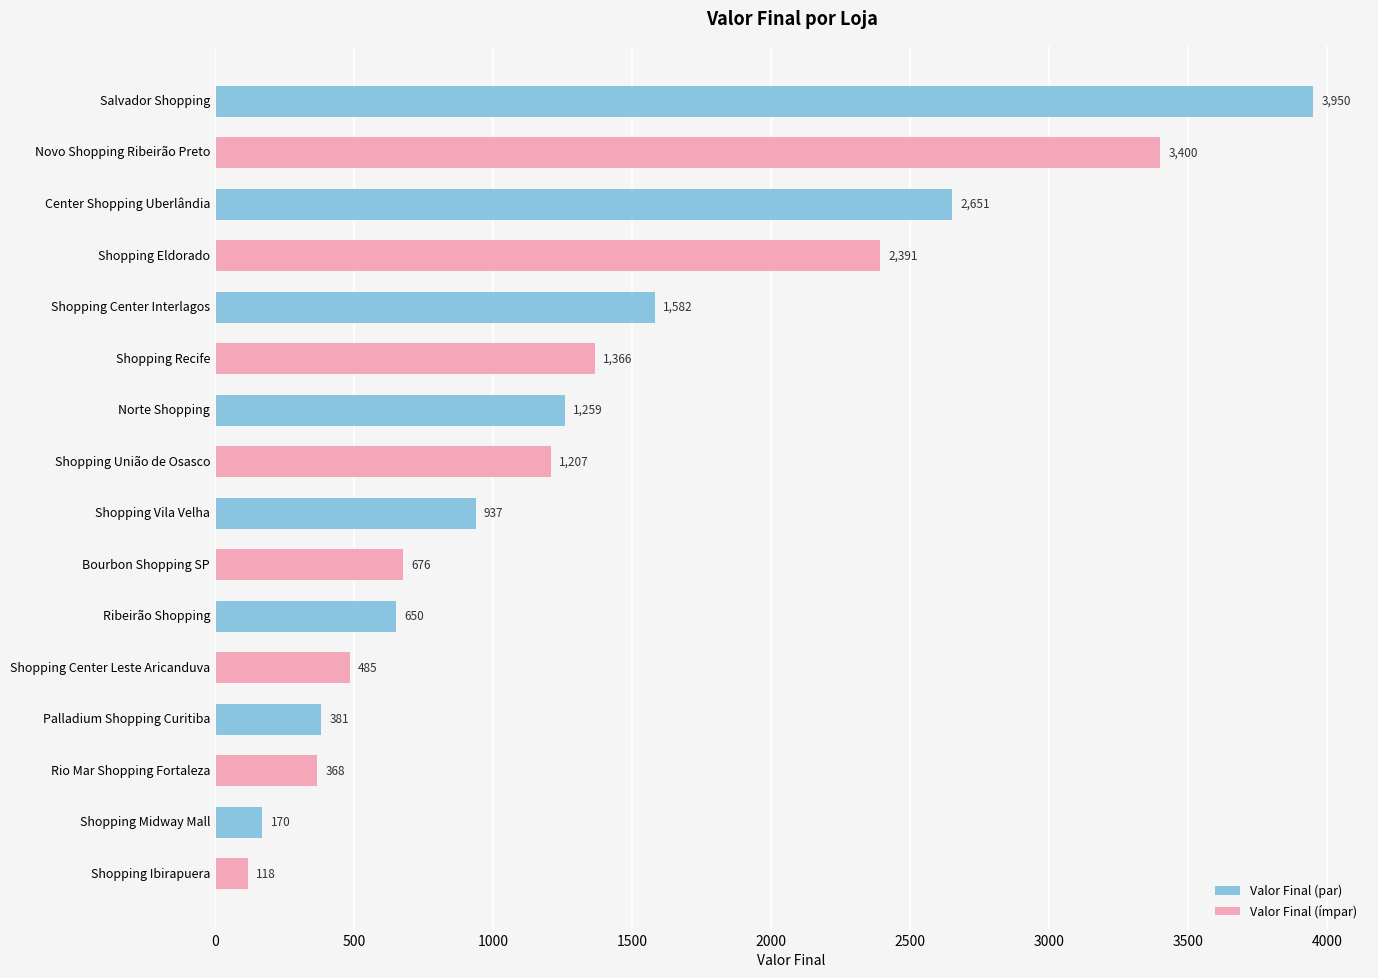

Reading bottom to top, what are all the values shown in this chart?

Shopping Ibirapuera=118	Shopping Midway Mall=170	Rio Mar Shopping Fortaleza=368	Palladium Shopping Curitiba=381	Shopping Center Leste Aricanduva=485	Ribeirão Shopping=650	Bourbon Shopping SP=676	Shopping Vila Velha=937	Shopping União de Osasco=1207	Norte Shopping=1259	Shopping Recife=1366	Shopping Center Interlagos=1582	Shopping Eldorado=2391	Center Shopping Uberlândia=2651	Novo Shopping Ribeirão Preto=3400	Salvador Shopping=3950